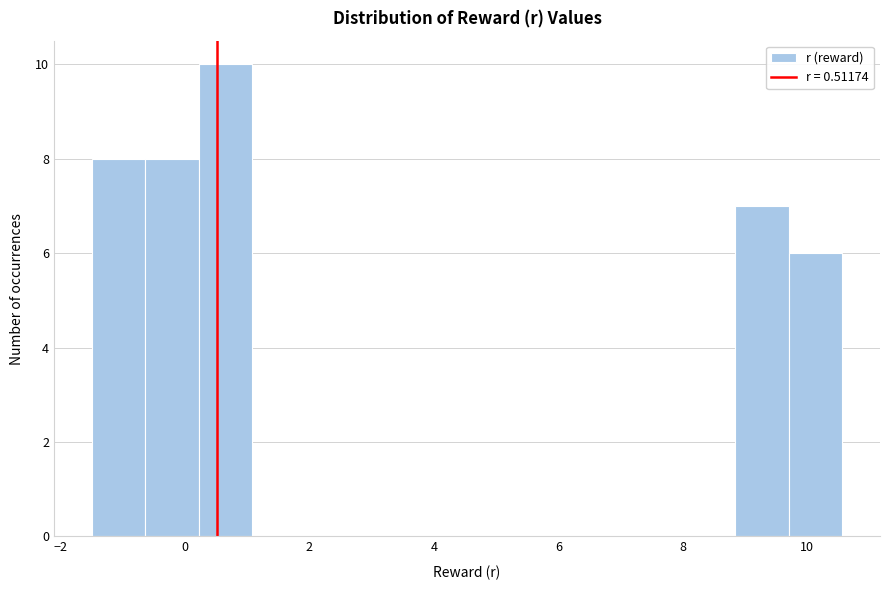

Reading left to right, list every bar in this chart as the range it spans on the x-axis followed by its height. Neither the bar edges nor the heights are printed on the chart, so give them approximately, as read against the axes.

-1.4 to -0.6: 8
-0.6 to 0.2: 8
0.2 to 1.0: 10
1.0 to 2.0: 0
2.0 to 2.8: 0
2.8 to 3.6: 0
3.6 to 4.6: 0
4.6 to 5.4: 0
5.4 to 6.2: 0
6.2 to 7.2: 0
7.2 to 8.0: 0
8.0 to 8.8: 0
8.8 to 9.8: 7
9.8 to 10.6: 6